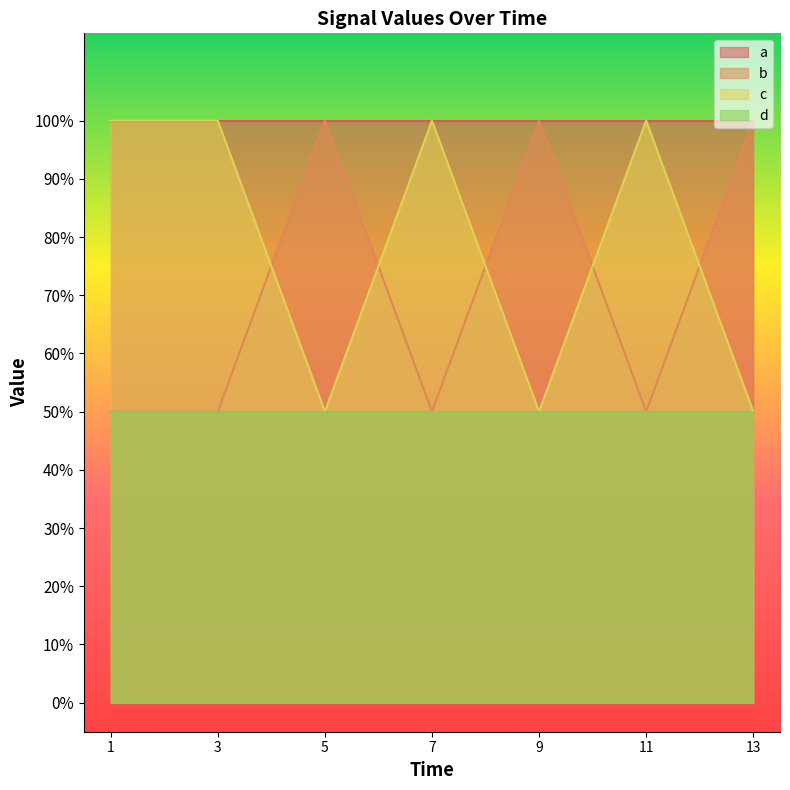

The value of b at 5.0 is 0.3. True or false?

False